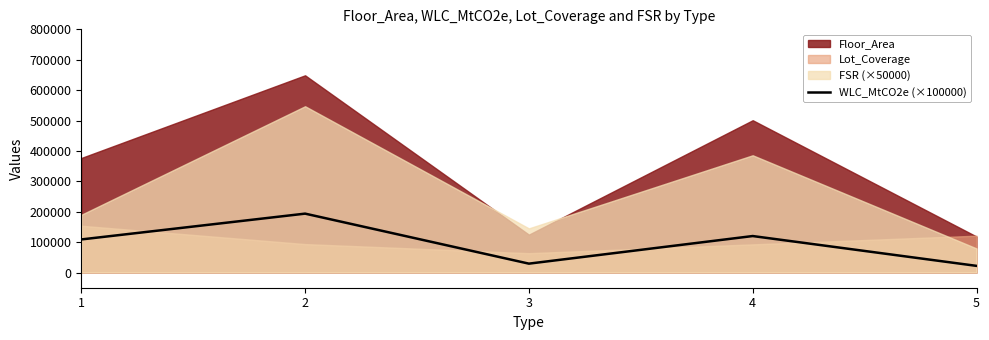

At which label does the data first exceed 108822?

1